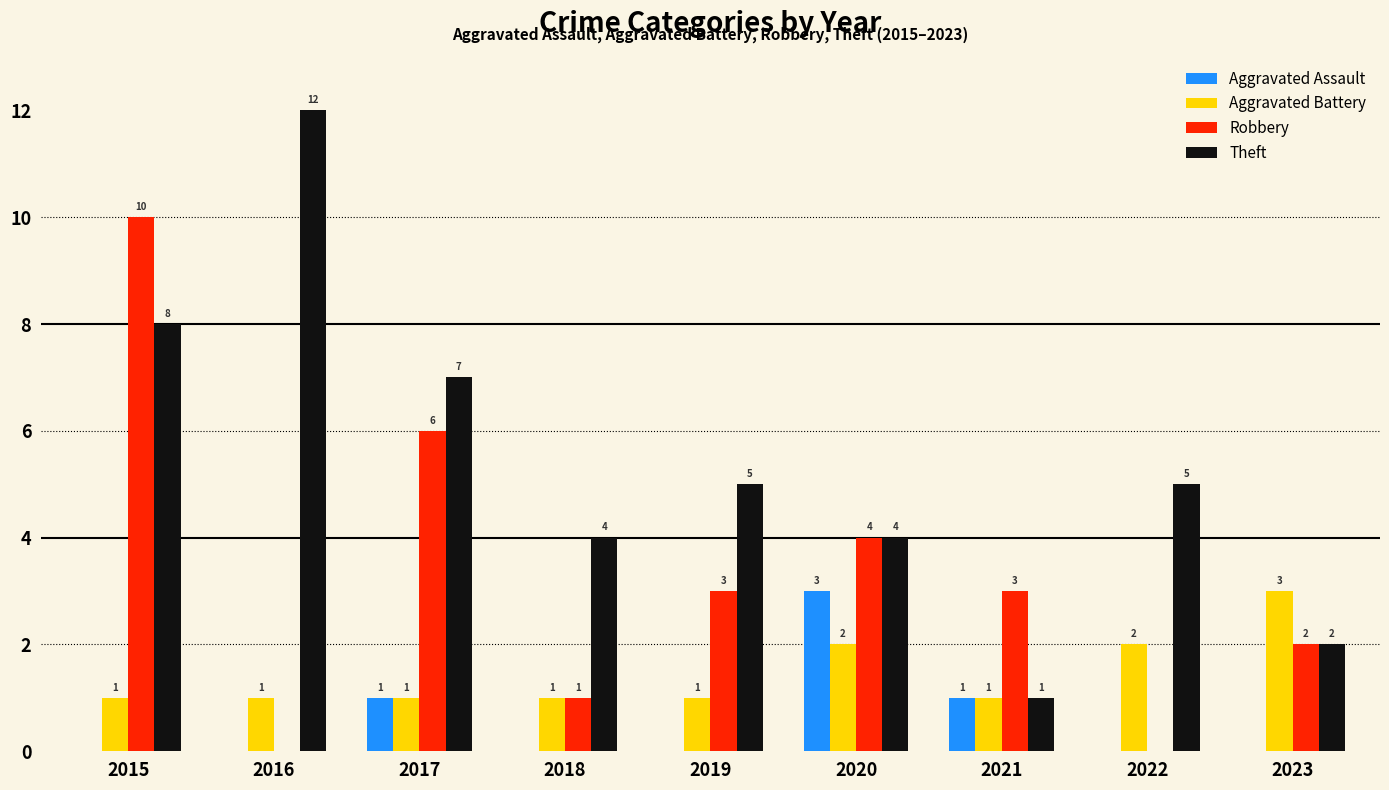

Reading right to left, list all the values displayed in this chart.

Aggravated Assault: 2023=0	2022=0	2021=1	2020=3	2019=0	2018=0	2017=1	2016=0	2015=0
Aggravated Battery: 2023=3	2022=2	2021=1	2020=2	2019=1	2018=1	2017=1	2016=1	2015=1
Robbery: 2023=2	2022=0	2021=3	2020=4	2019=3	2018=1	2017=6	2016=0	2015=10
Theft: 2023=2	2022=5	2021=1	2020=4	2019=5	2018=4	2017=7	2016=12	2015=8